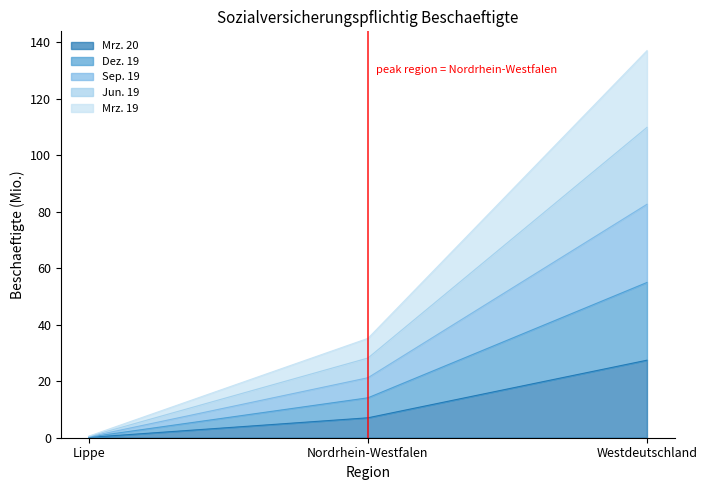

Reading right to left, what are the values for Mrz. 20?

Westdeutschland=27.4	Nordrhein-Westfalen=7.1	Lippe=0.1